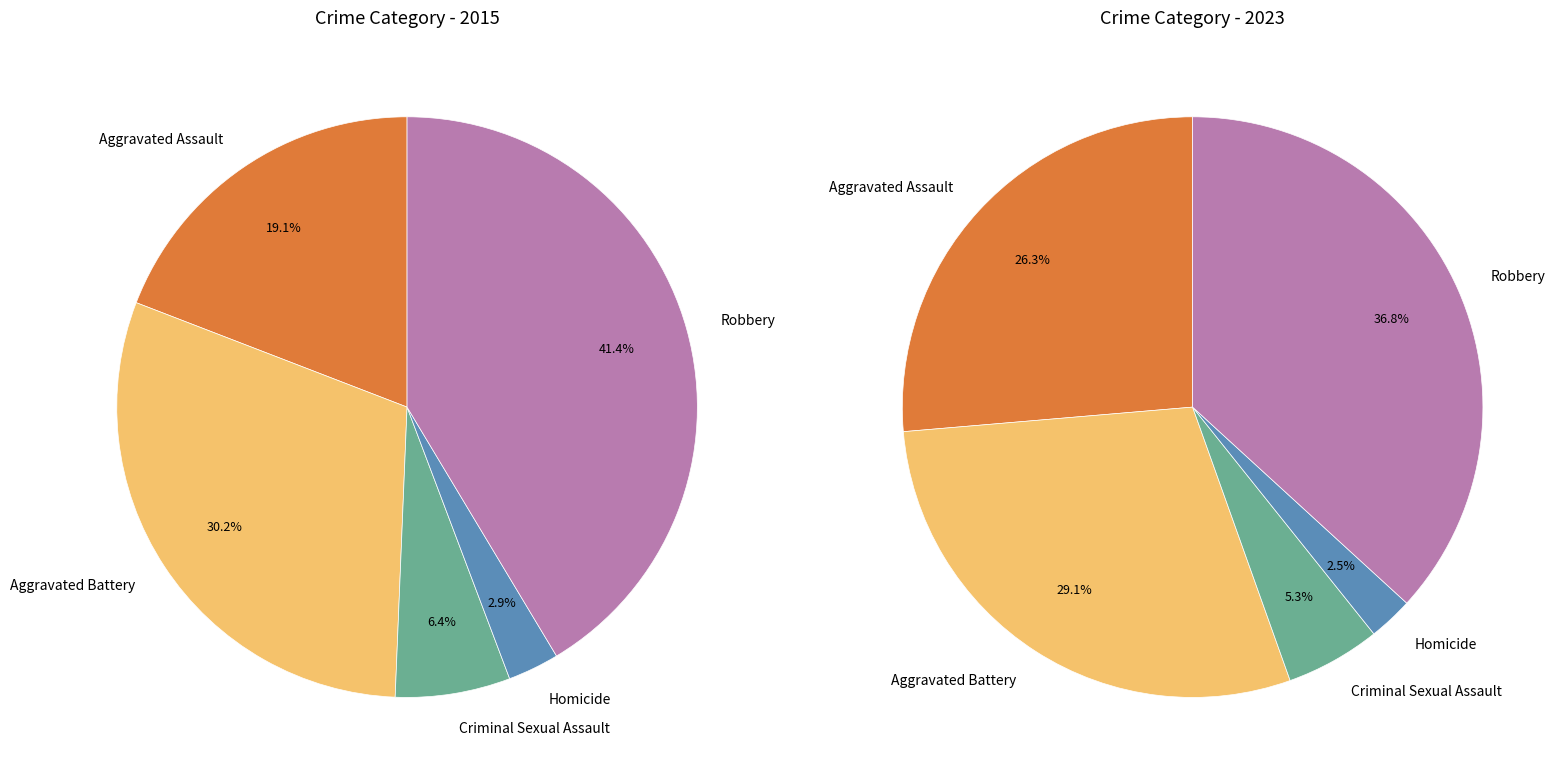

To the nearest percent, what portion does Robbery represent?

41%